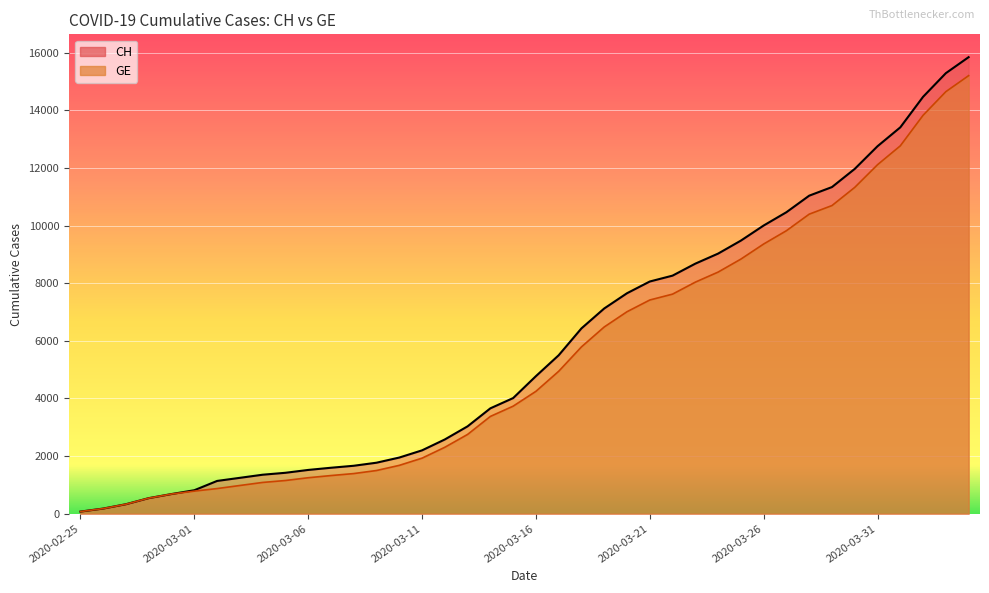

At which category is the sum across all series the highest?

2020-04-04